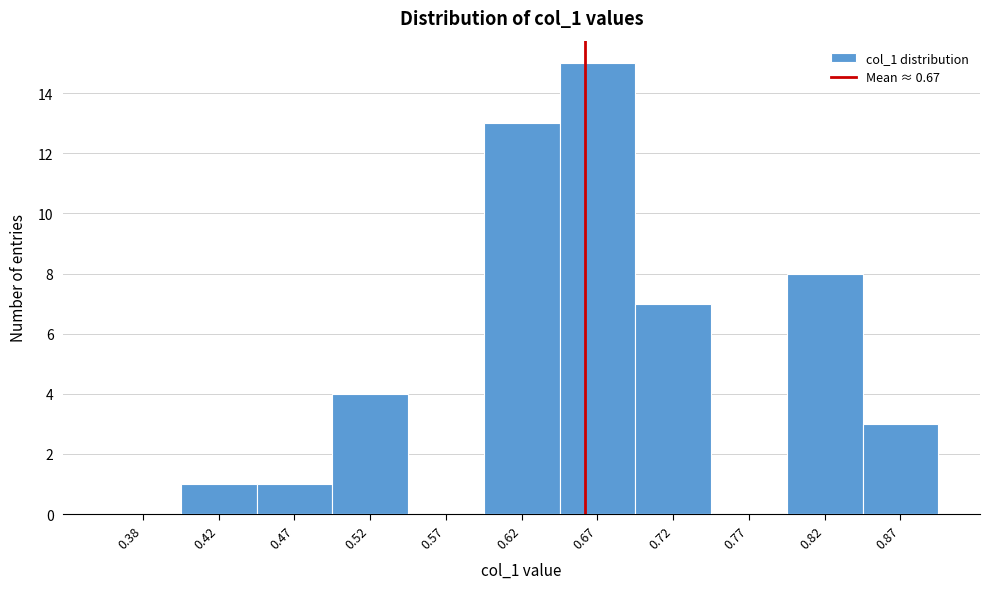

How tall is the bar that spans 0.80 to 0.85 on the x-axis? The values are not printed on the chart, so give them approximately, as read against the axis.

8